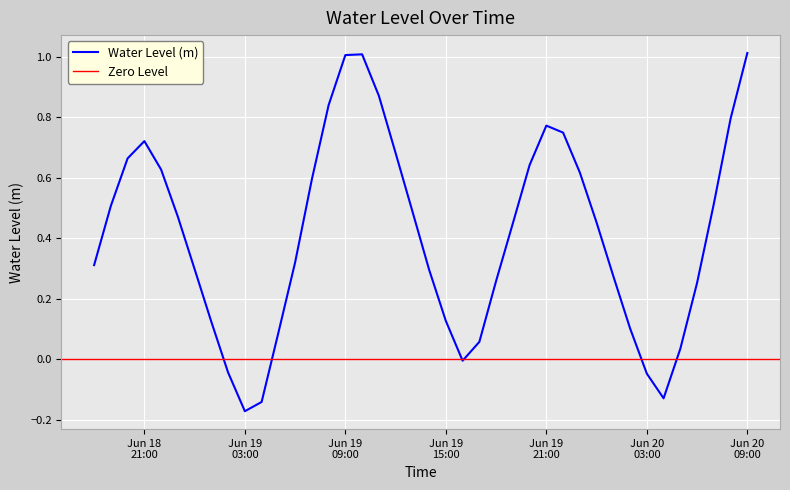

True or false: the data has more than 0 interior local peaks.

True